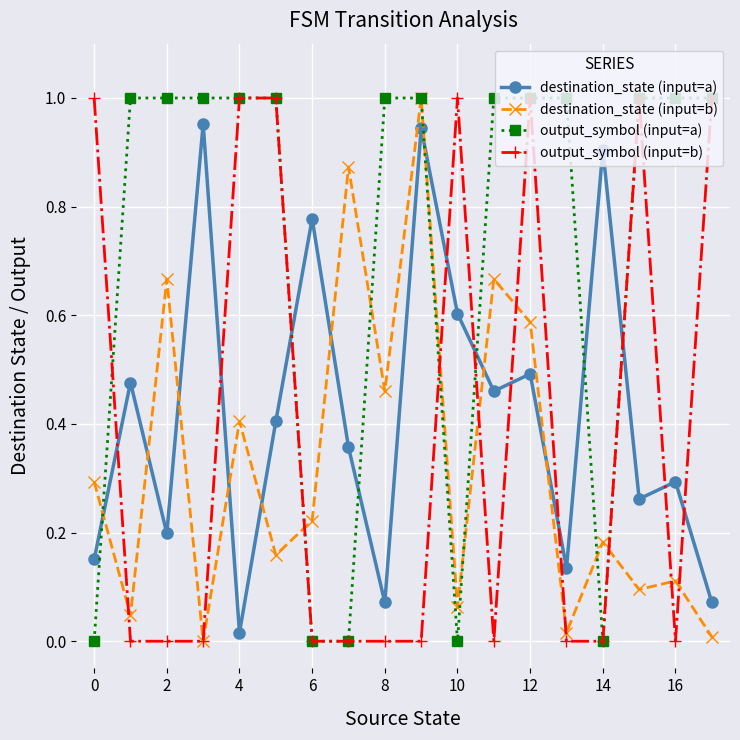

Which series ends up on top after the final intersection of destination_state (input=a) and output_symbol (input=a)?

output_symbol (input=a)